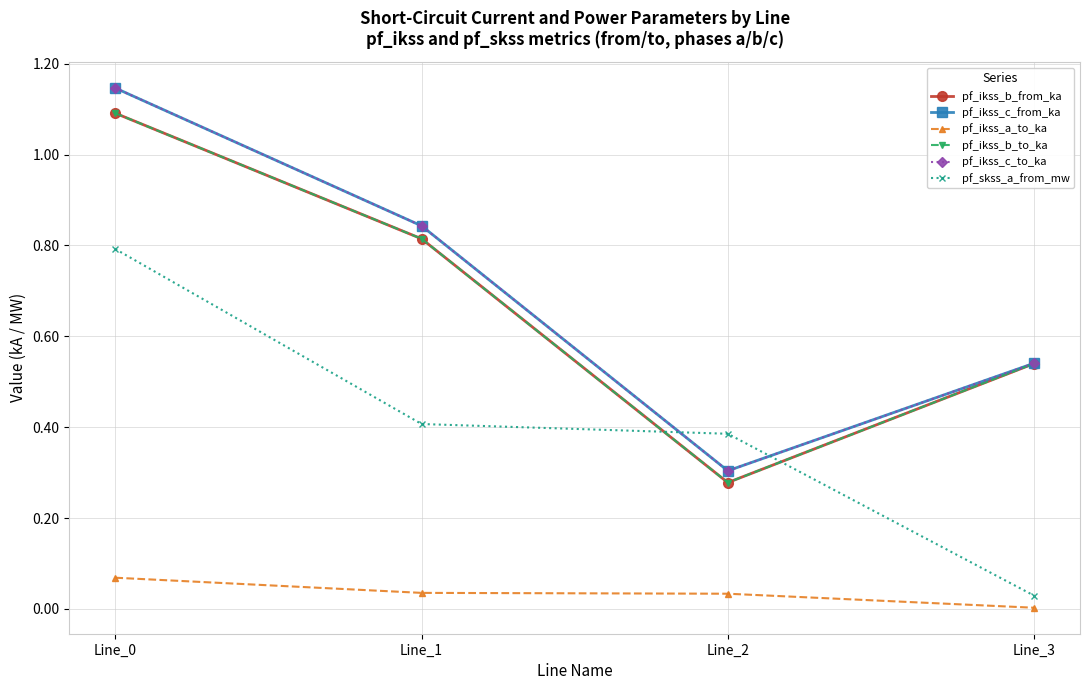

Which series has the largest range (max minus min)?

pf_ikss_c_from_ka